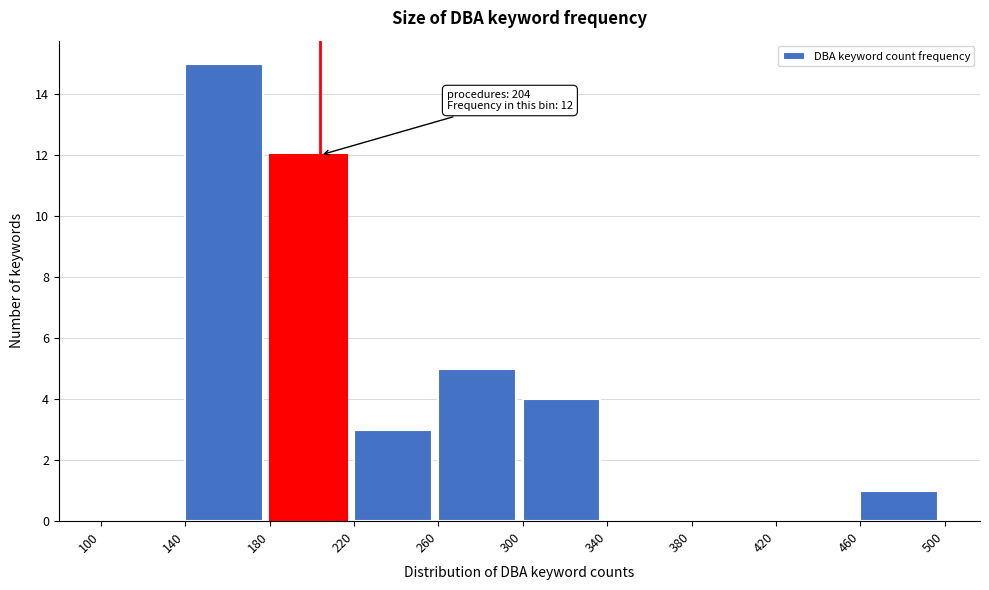

Over which range of the x-axis is the bar tallest?

140 to 180